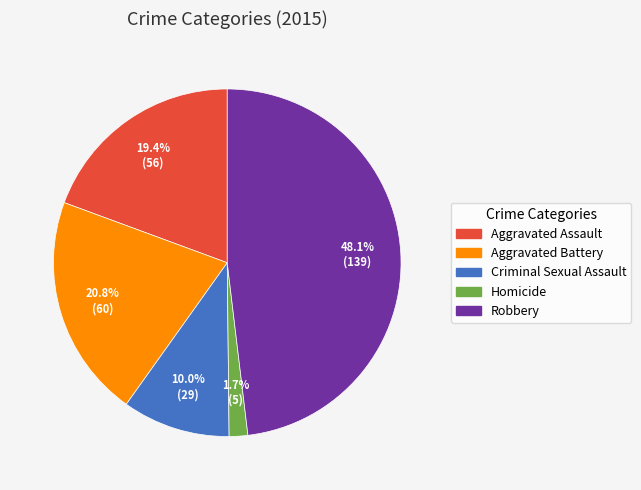

How many slices are in this pie chart?

5